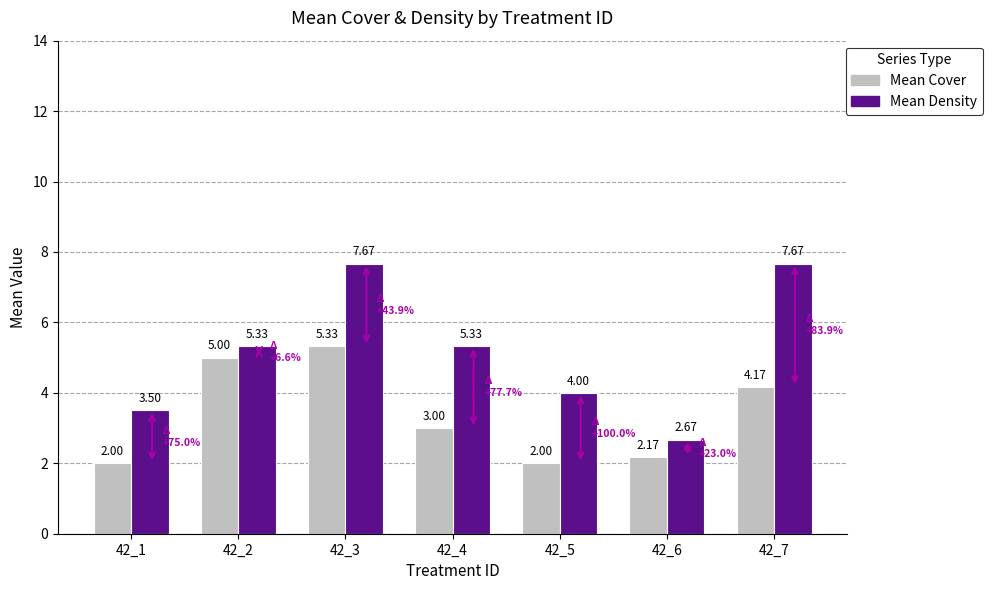

How many data points in Mean Density are less than 5?

3